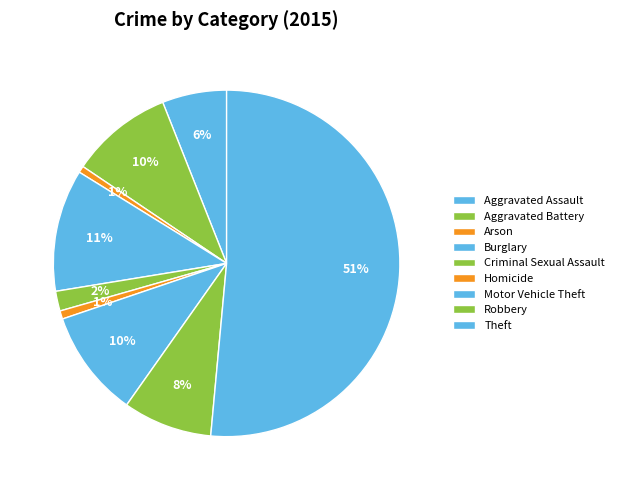

What is the largest slice in the pie chart?

Theft